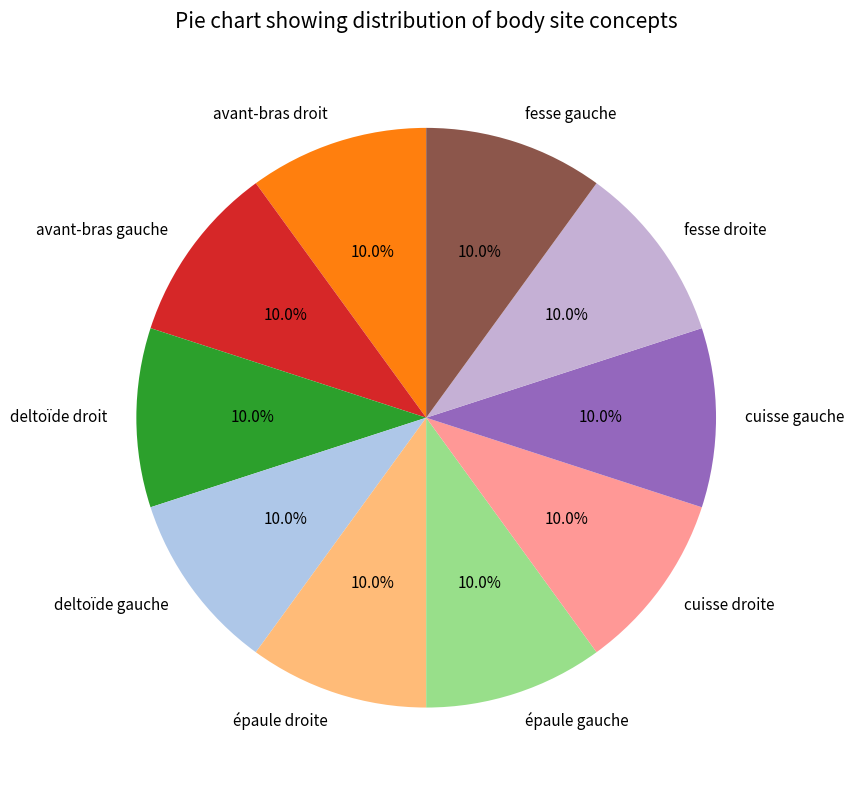

How much of the chart is everything except cuisse gauche?

90.0%